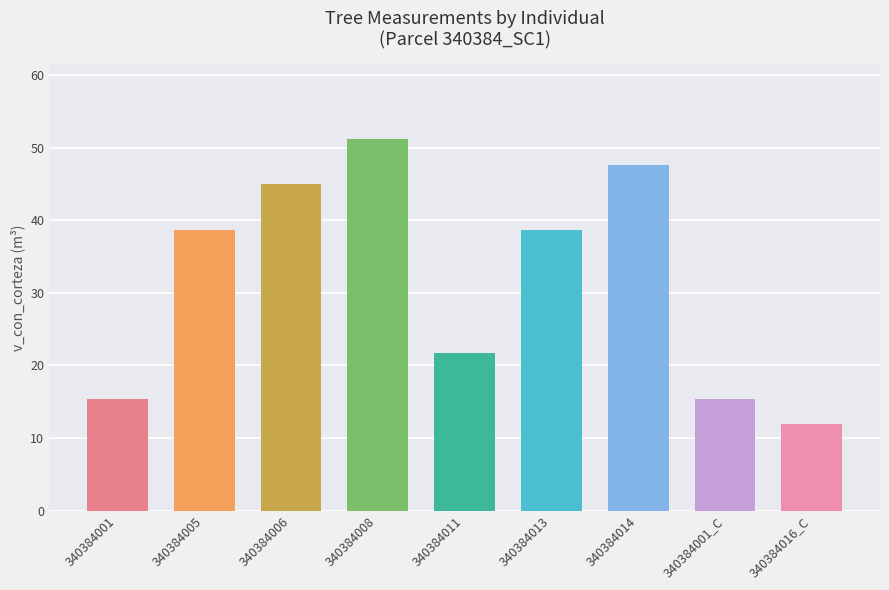

True or false: the data shows 38.6 at 340384005.

True